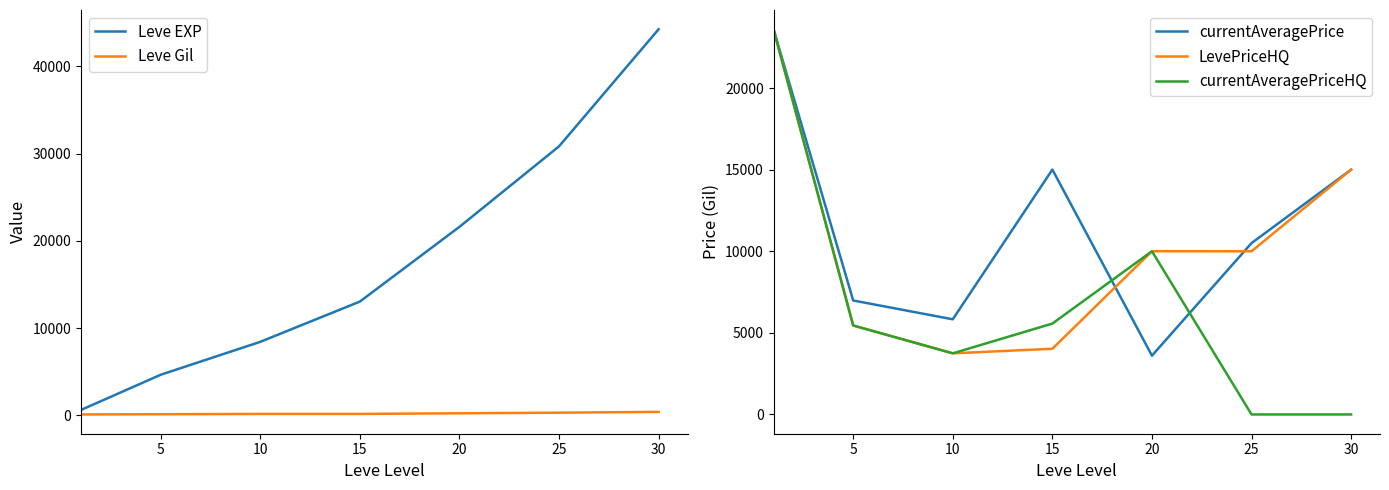

What is the sum of all LevePriceHQ values?

71818.1